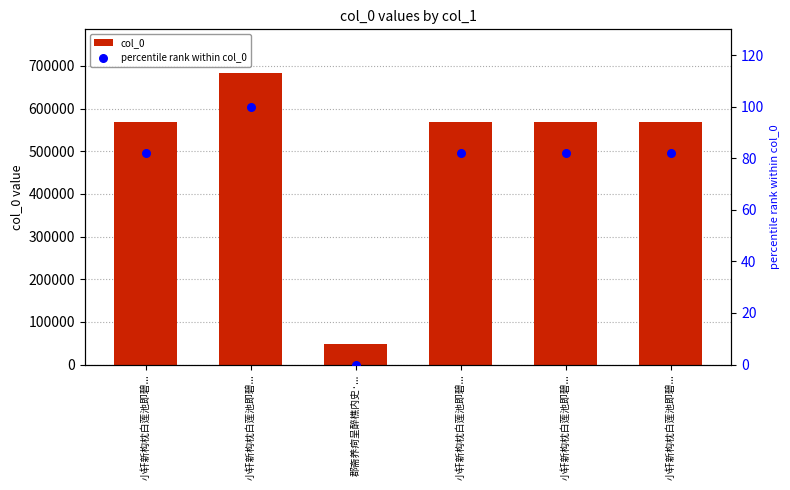

Which series has the widest spread of Y values?

col_0